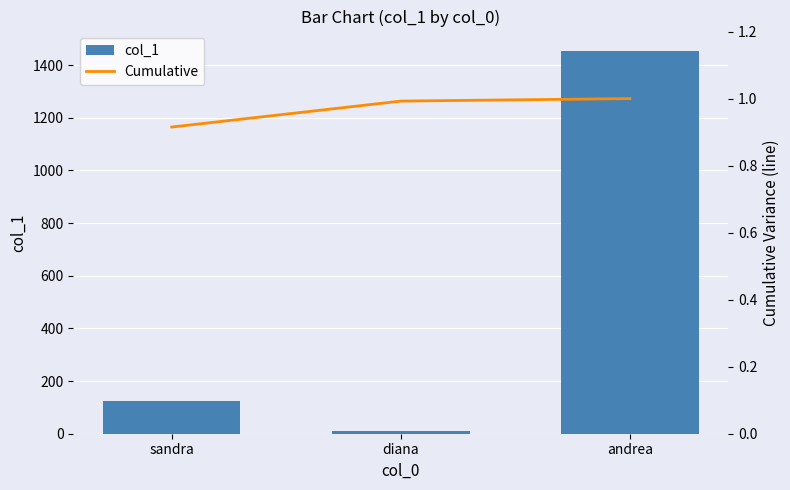

At which label does col_1 first exceed 123?

andrea